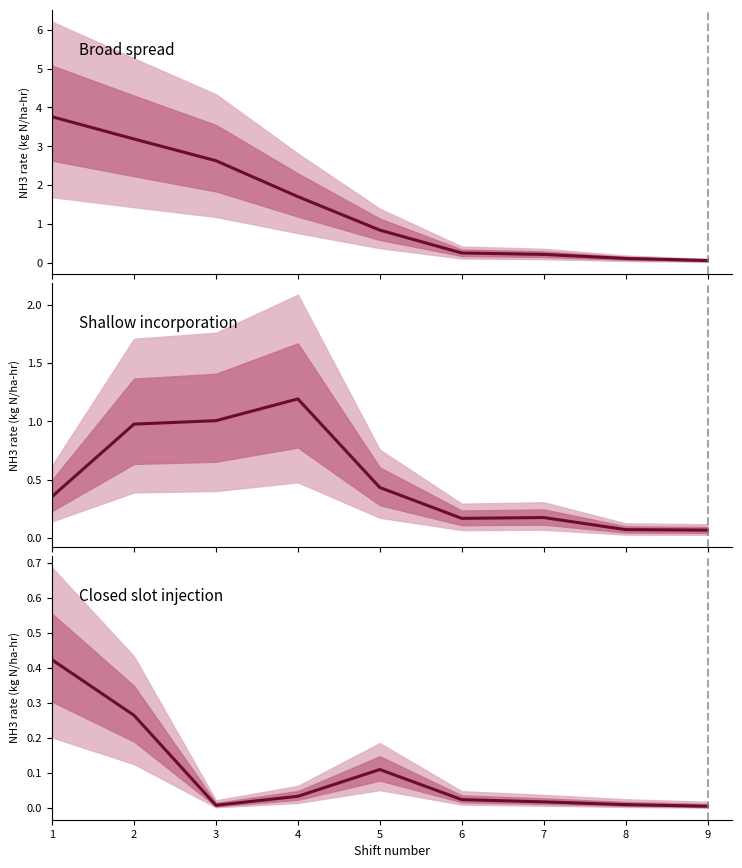

What is the sum of all Broad spread values?

12.8